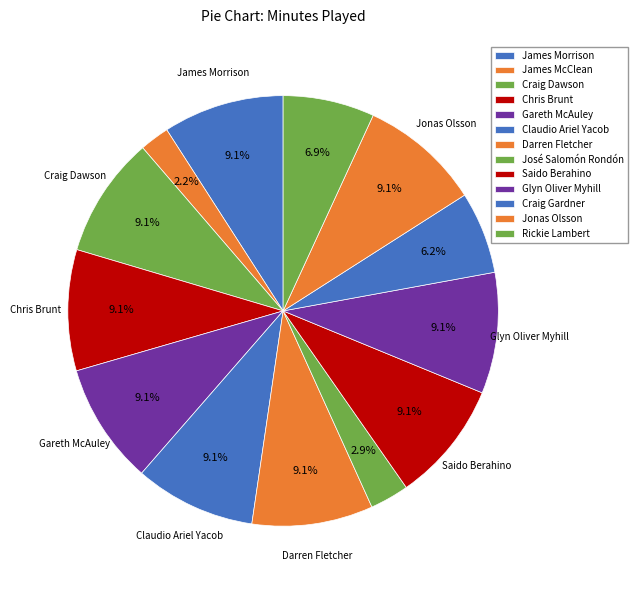

How many slices are in this pie chart?

13